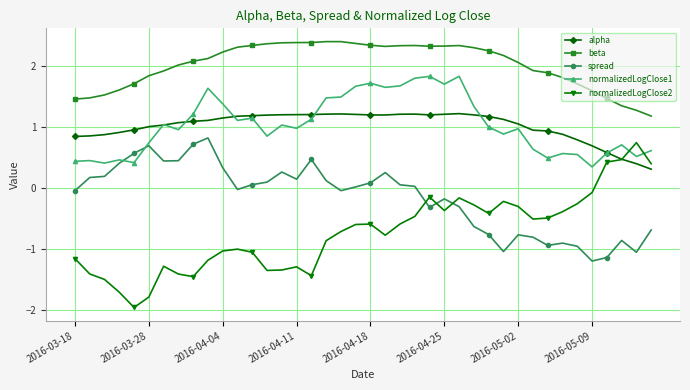

What is the minimum value shown in the chart?

-2.0